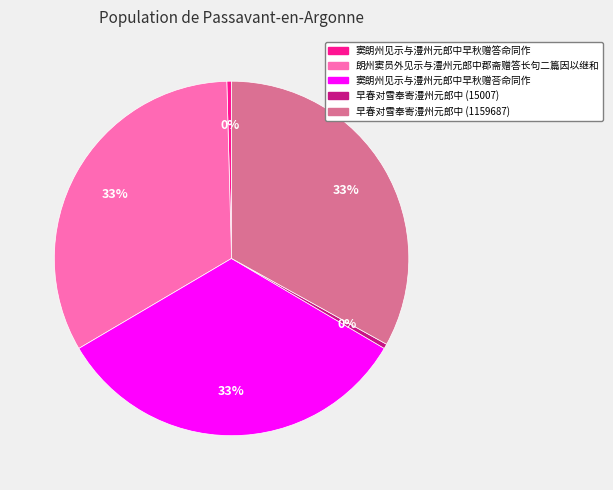

Does any single category account for the majority?

No